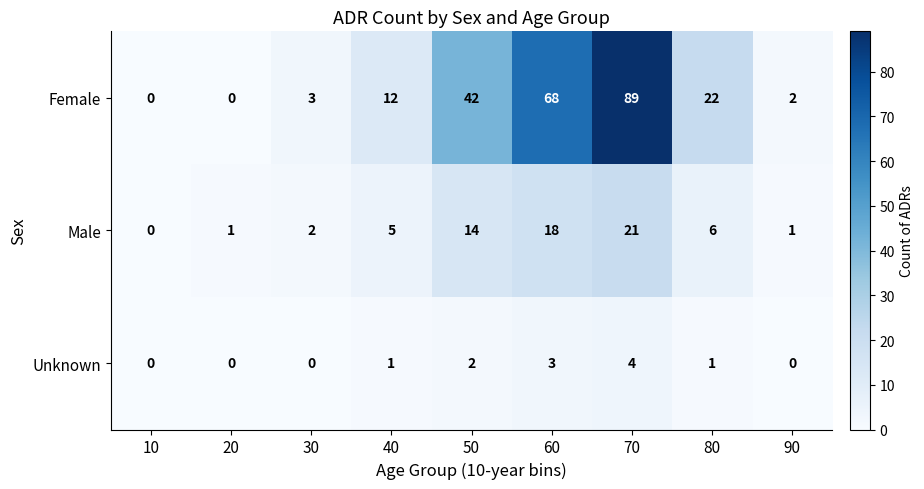

The value of Male at 70 is 28. True or false?

False